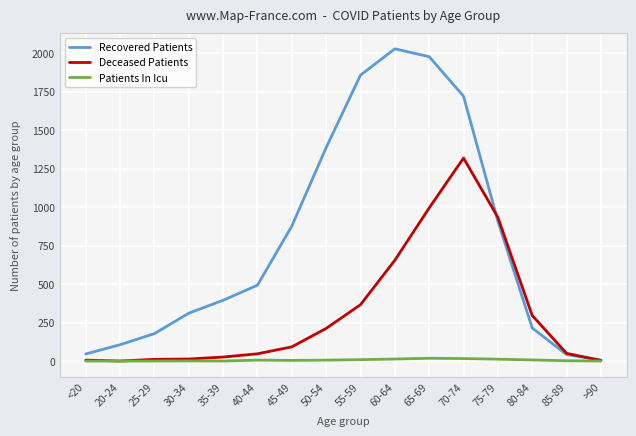

List the series in order of their overall mean, lowest first.

Patients In Icu, Deceased Patients, Recovered Patients